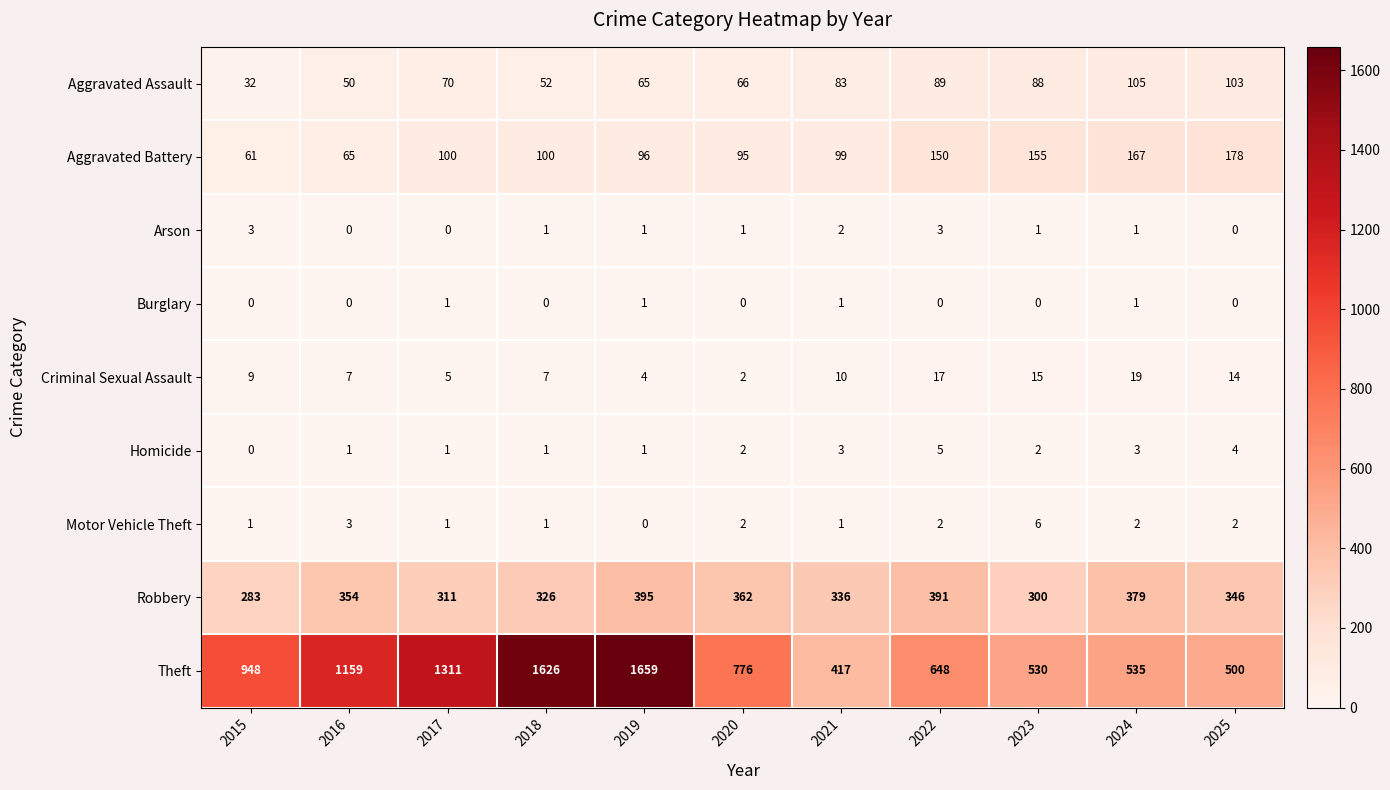

What is the total value across all series at 2022?

1305